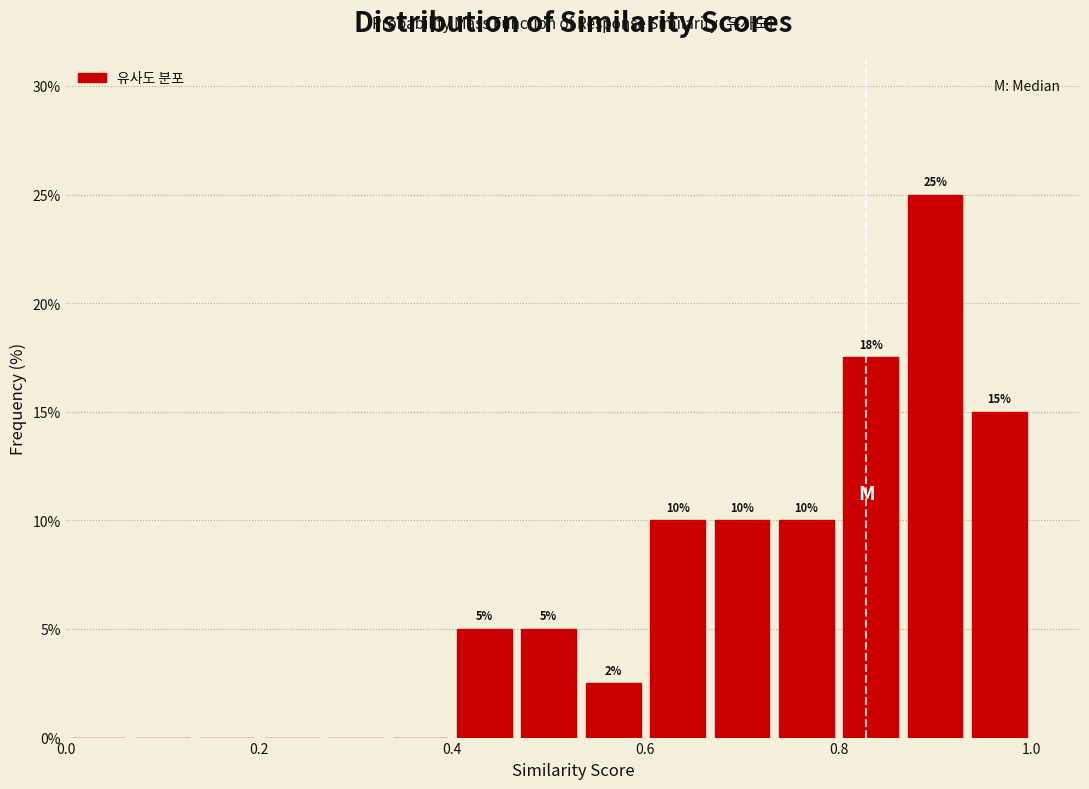

Read against the x-axis, roughly where is the centre of the tallest bar?

0.90